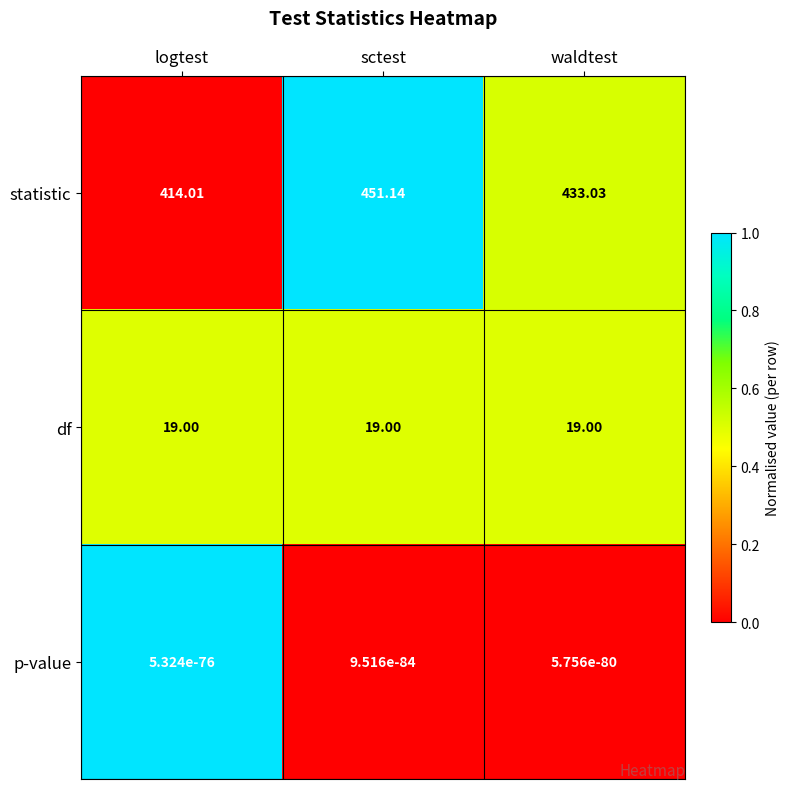

Which series changed the most between logtest and waldtest?

statistic